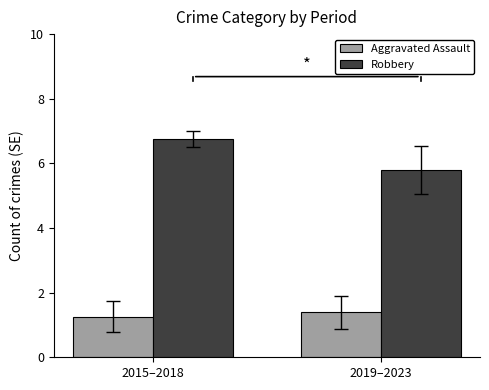

At 2019–2023, list the series in order from smallest to largest.

Aggravated Assault, Robbery